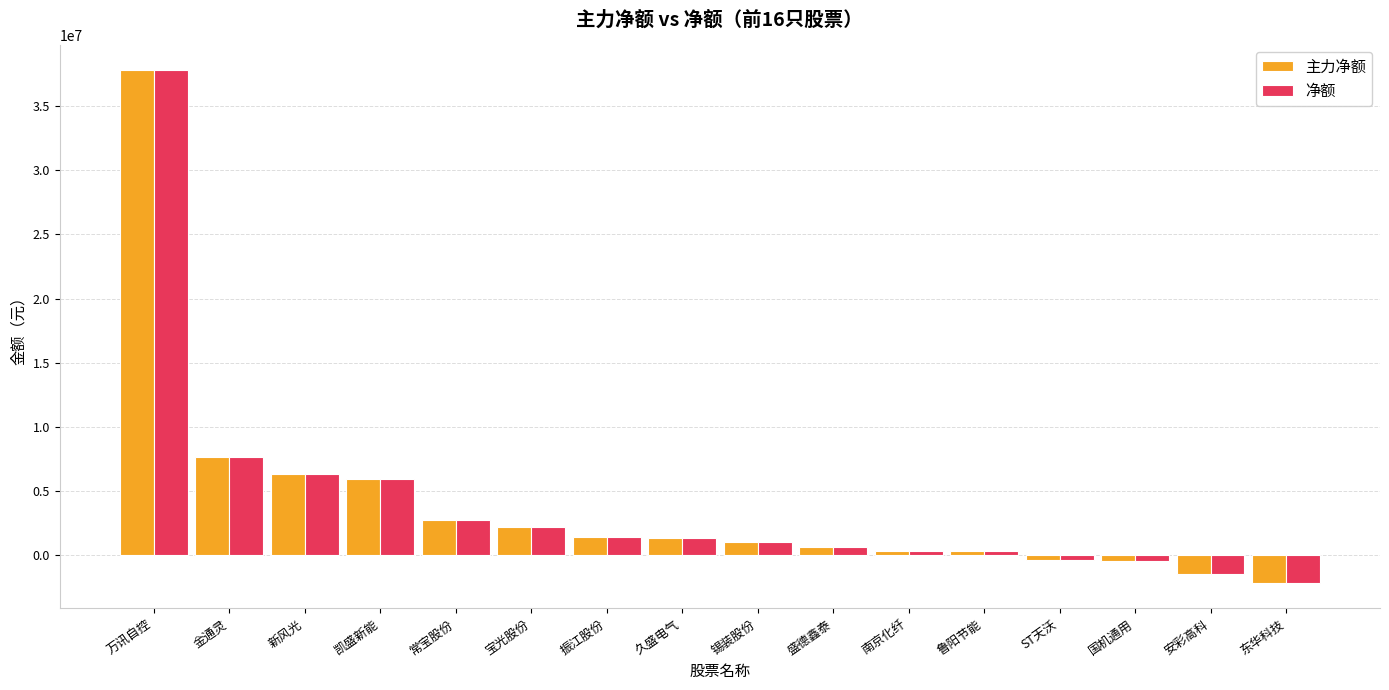

What is the difference between the maximum and second lowest values in the 主力净额 series?

39201997